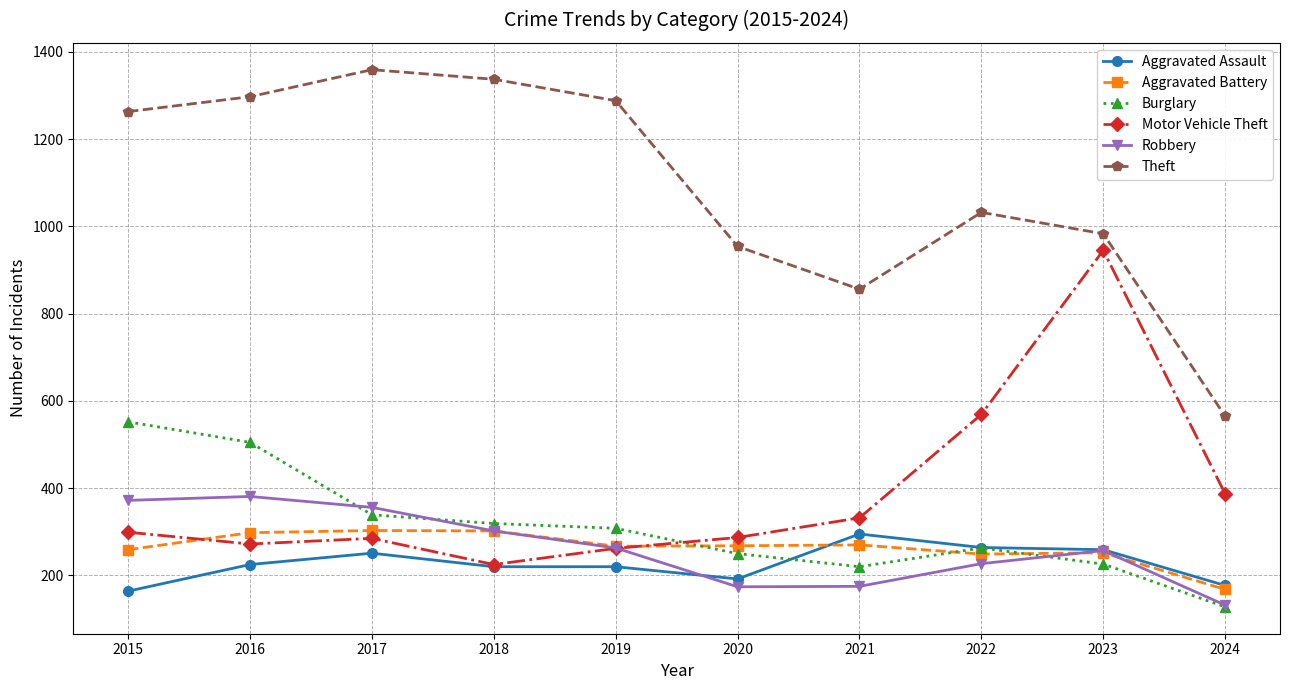

How many intersections are there between Burglary and Motor Vehicle Theft?

1